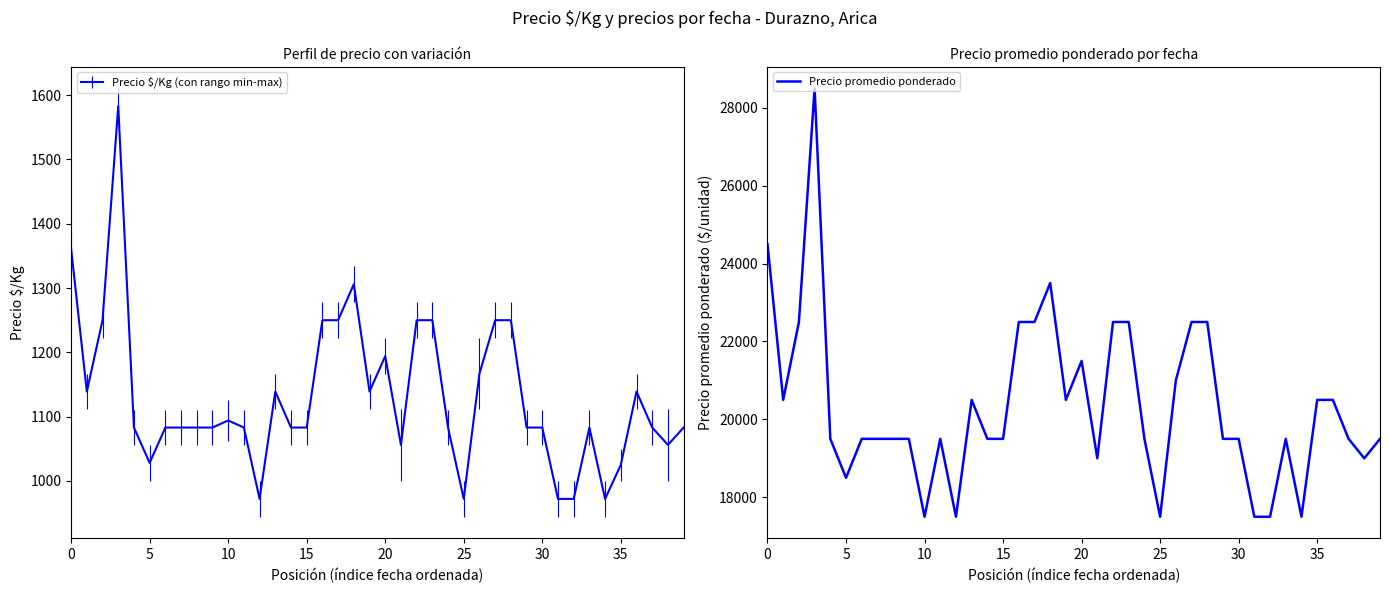

What is the difference between the values at 27 and 31?

5000